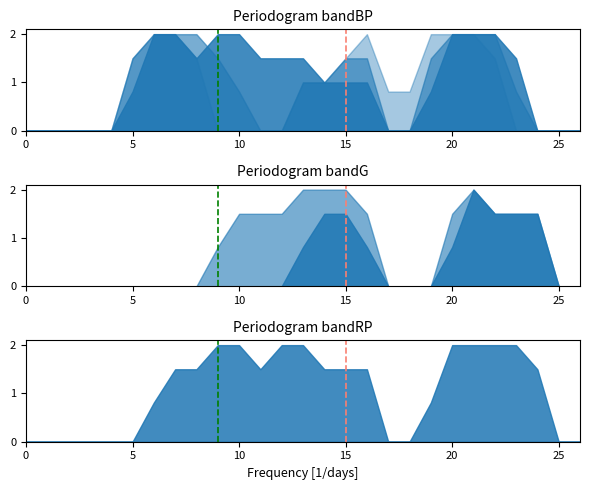

Count the number of categories in the chart.

2